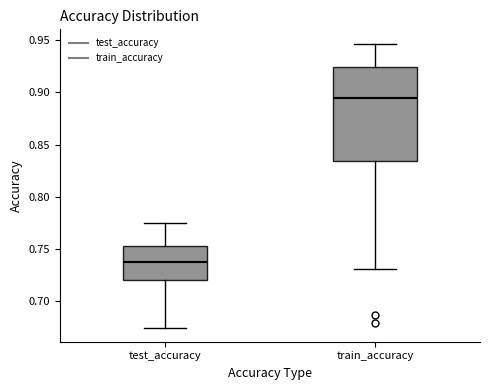

Which box has the highest median line?

train_accuracy